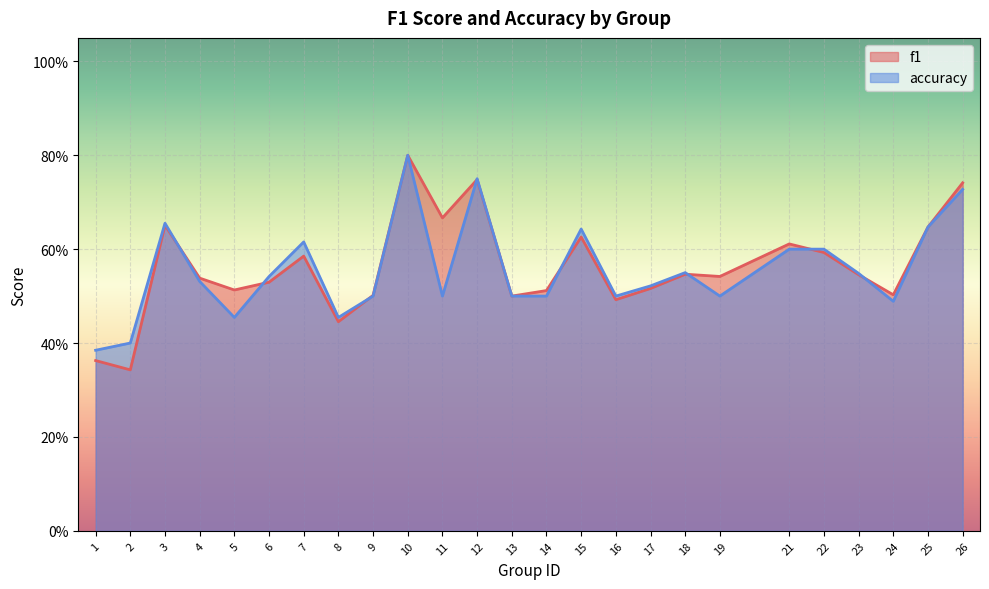

Reading left to right, extract all data points from this chart.

f1: 1=0.4	2=0.3	3=0.7	4=0.5	5=0.5	6=0.5	7=0.6	8=0.4	9=0.5	10=0.8	11=0.7	12=0.7	13=0.5	14=0.5	15=0.6	16=0.5	17=0.5	18=0.5	19=0.5	21=0.6	22=0.6	23=0.5	24=0.5	25=0.6	26=0.7
accuracy: 1=0.4	2=0.4	3=0.7	4=0.5	5=0.5	6=0.5	7=0.6	8=0.5	9=0.5	10=0.8	11=0.5	12=0.8	13=0.5	14=0.5	15=0.6	16=0.5	17=0.5	18=0.6	19=0.5	21=0.6	22=0.6	23=0.5	24=0.5	25=0.6	26=0.7